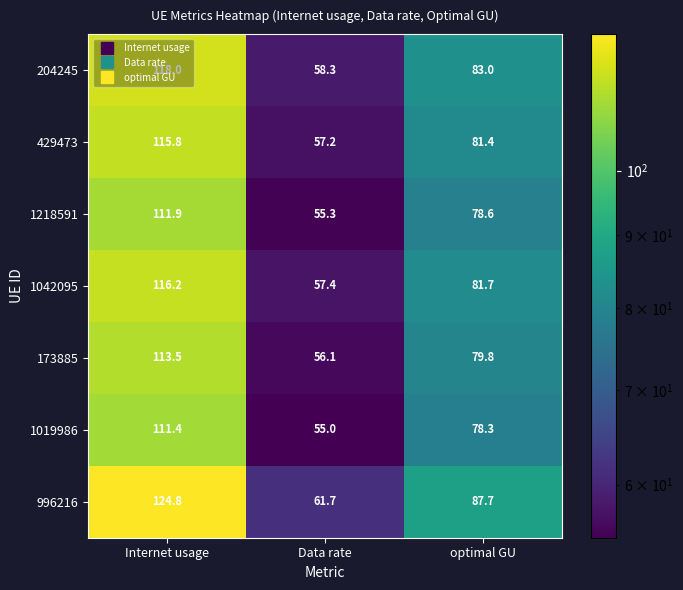

Which label corresponds to the largest value in the chart?

Internet usage